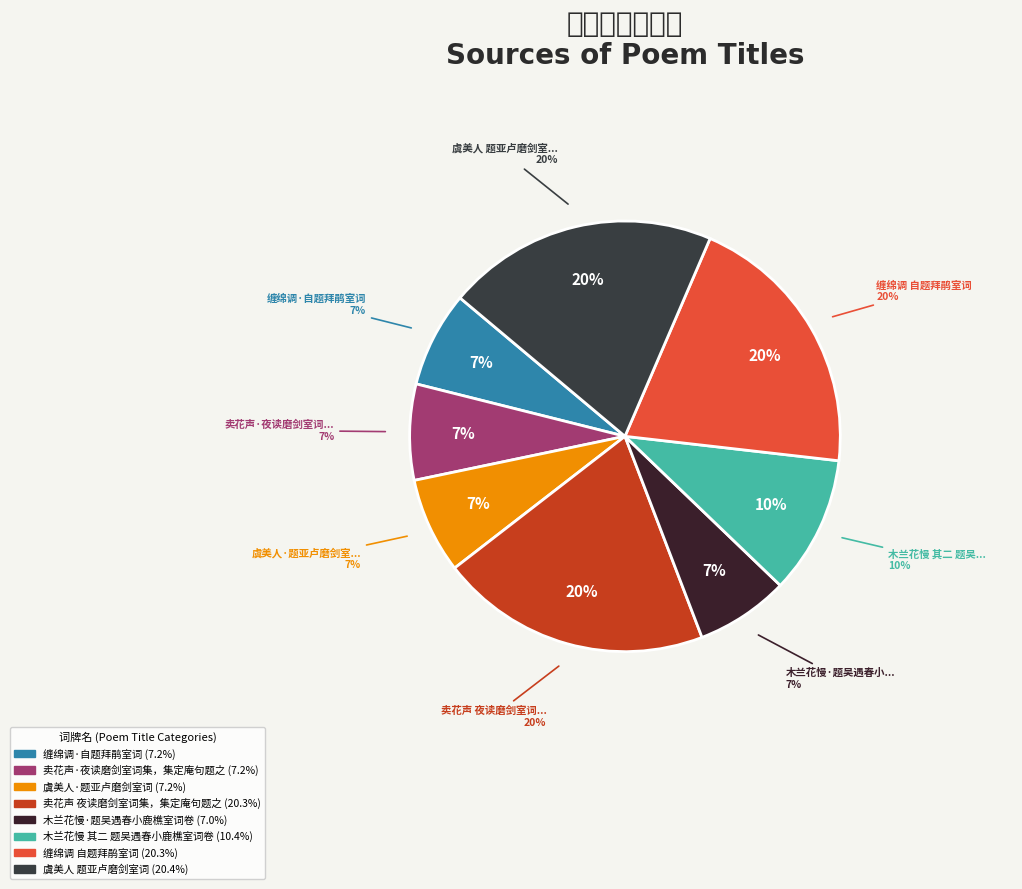

How many segments does this pie chart have?

8